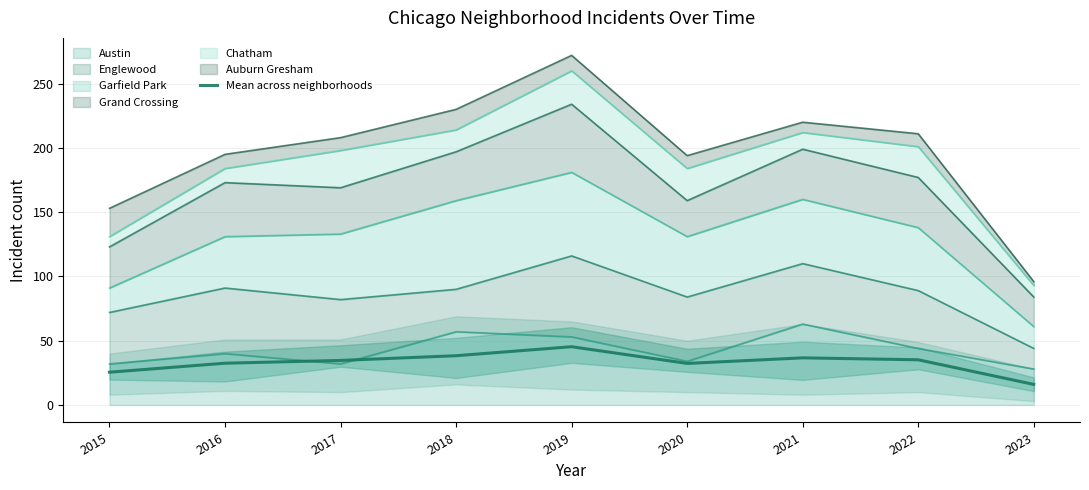

At which label does the data first exceed 34?

2017